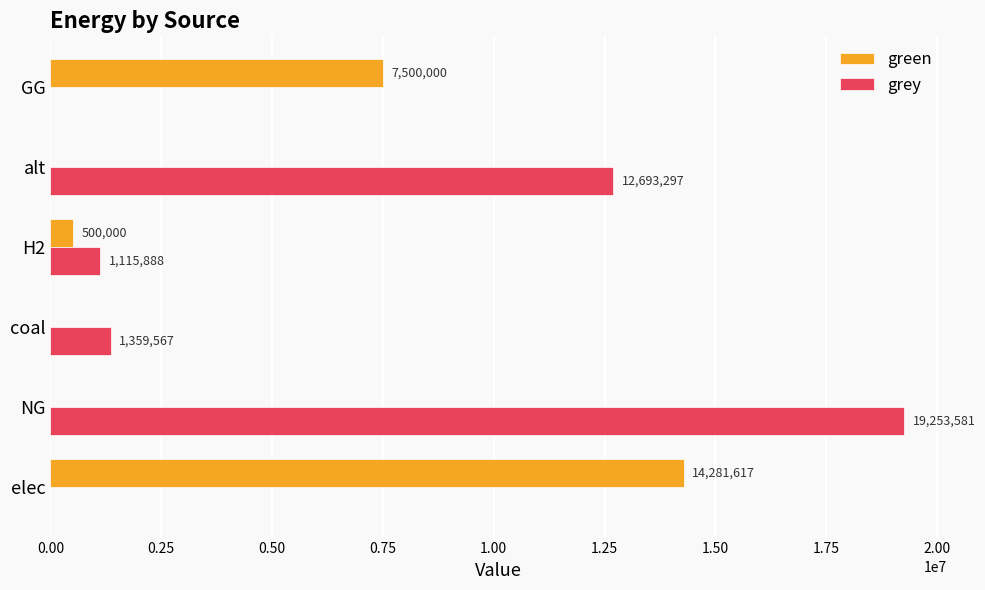

Is it true that grey equals 1115888.4 at H2?

True